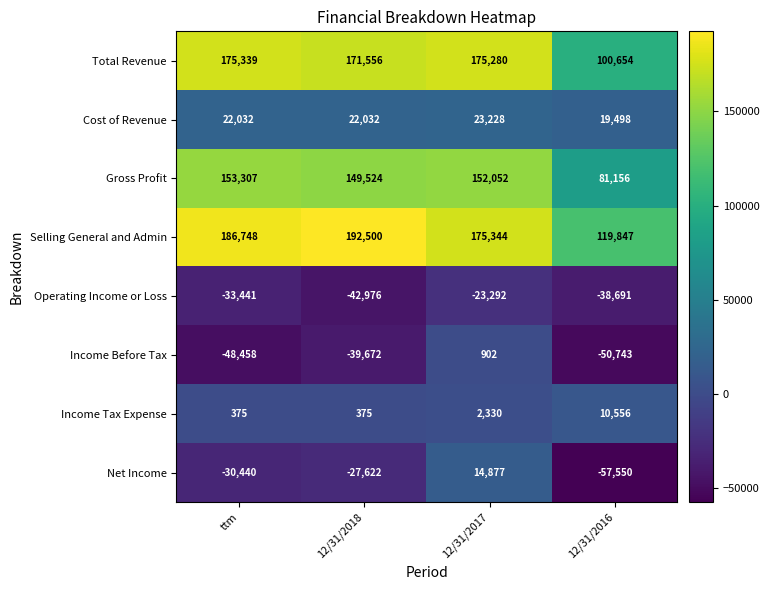

Where is Net Income nearest to the value -21336?

12/31/2018